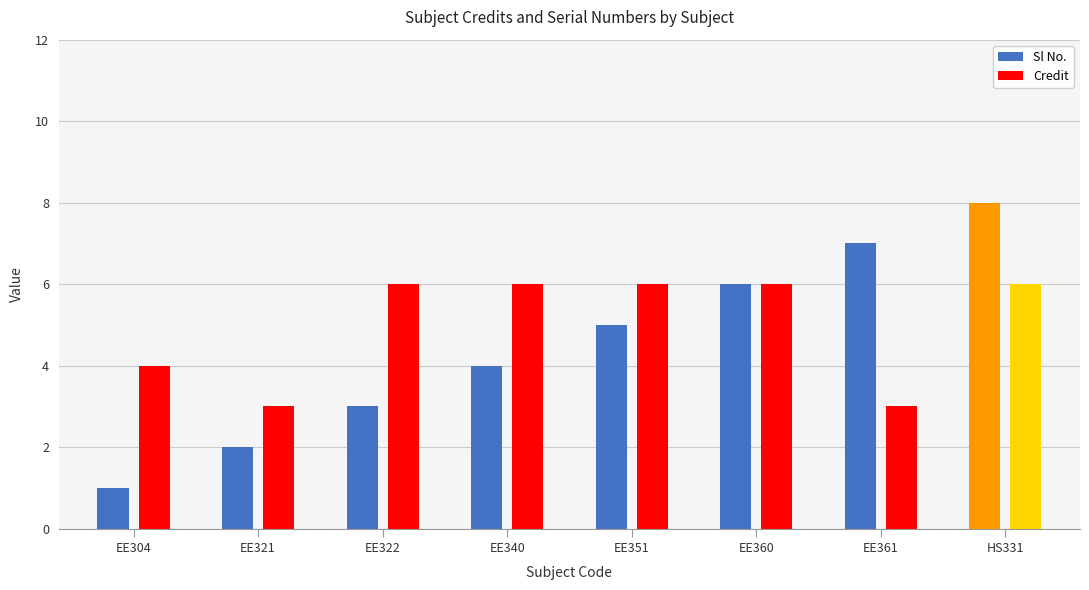

Which series has the largest range (max minus min)?

Sl No.